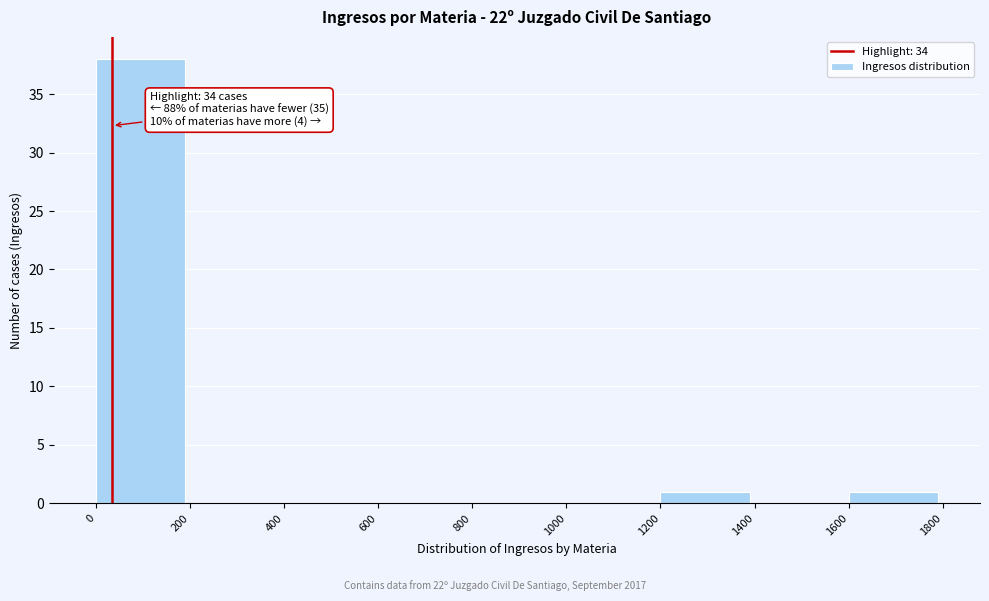

Which range on the x-axis has the tallest bar?

0 to 200